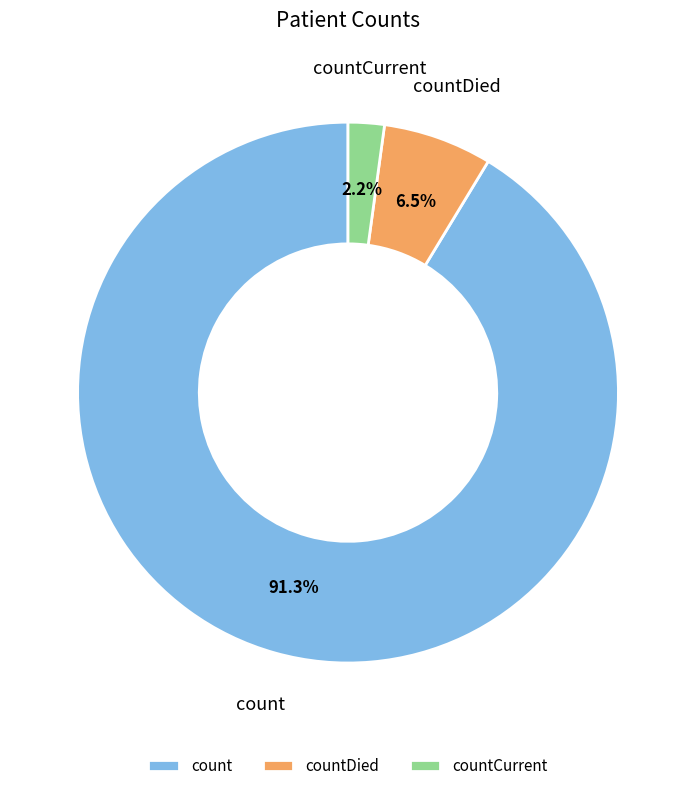

Which category has the biggest portion of the pie?

count